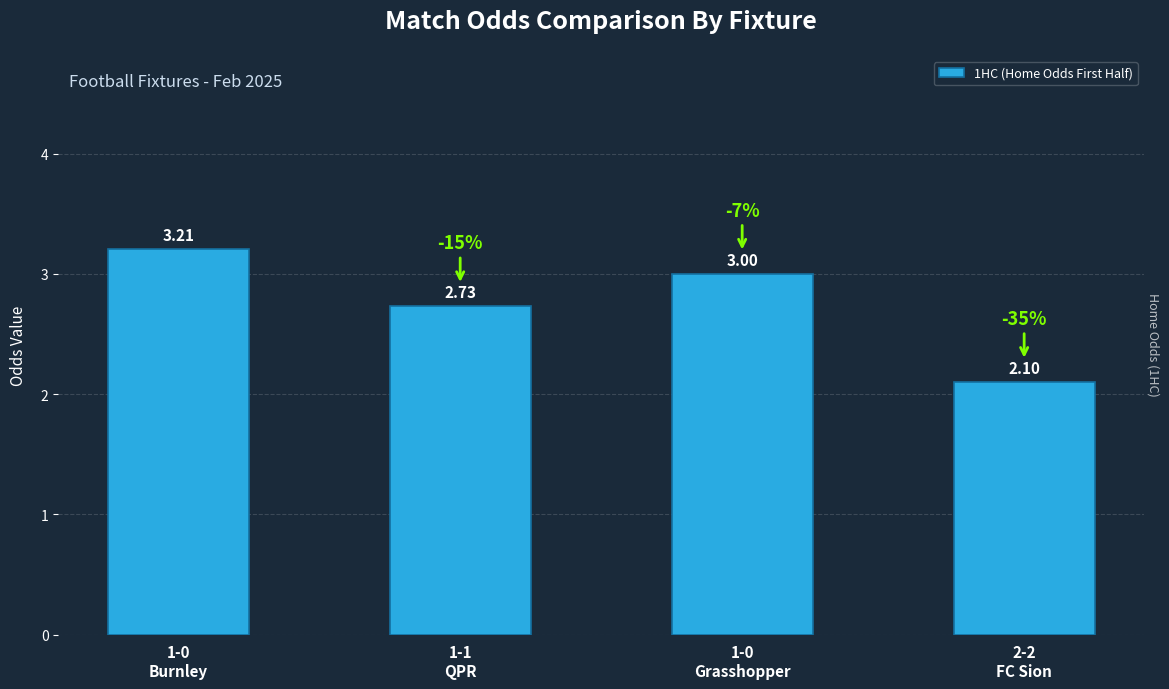

At which label does the data first exceed 3?

1-0
Burnley